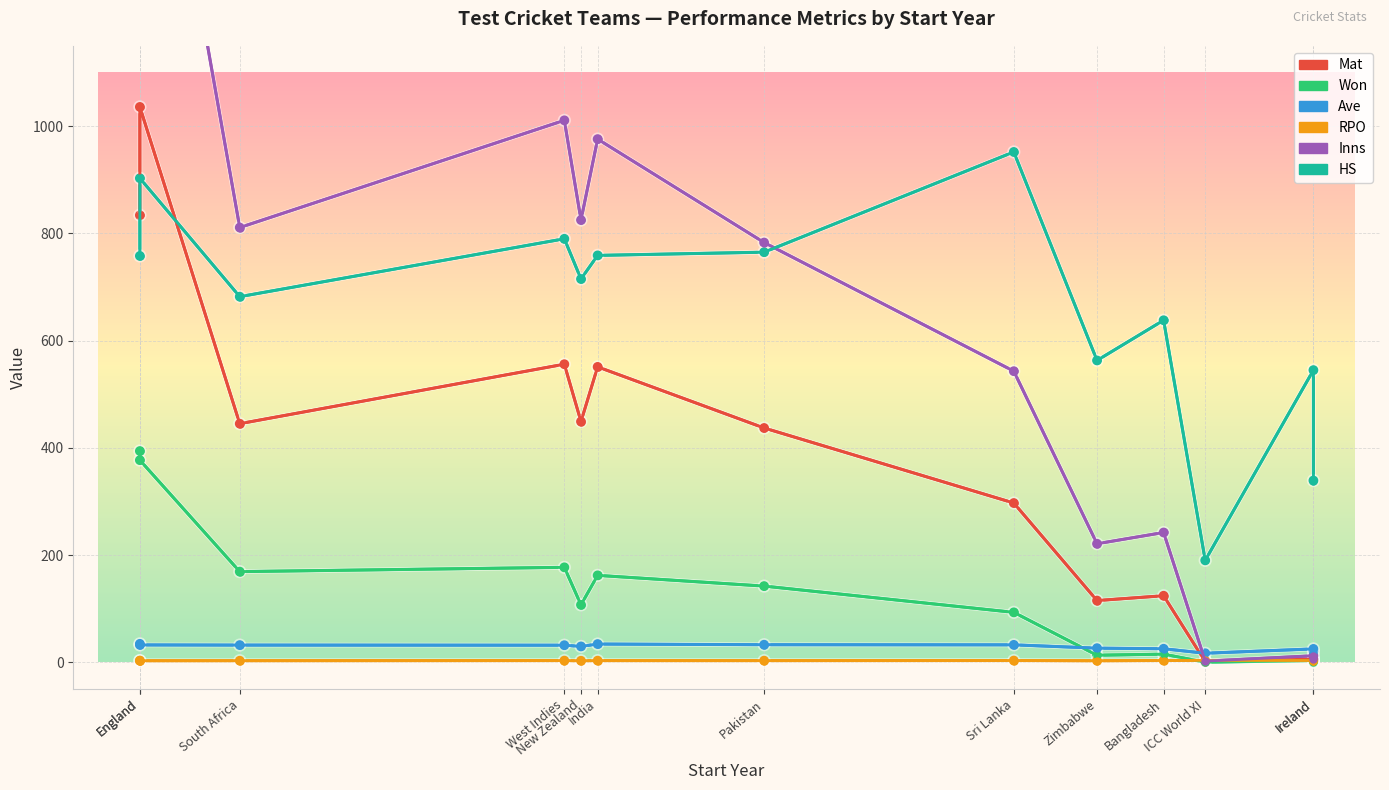

Is it true that Won equals 82.7 at South Africa?

False